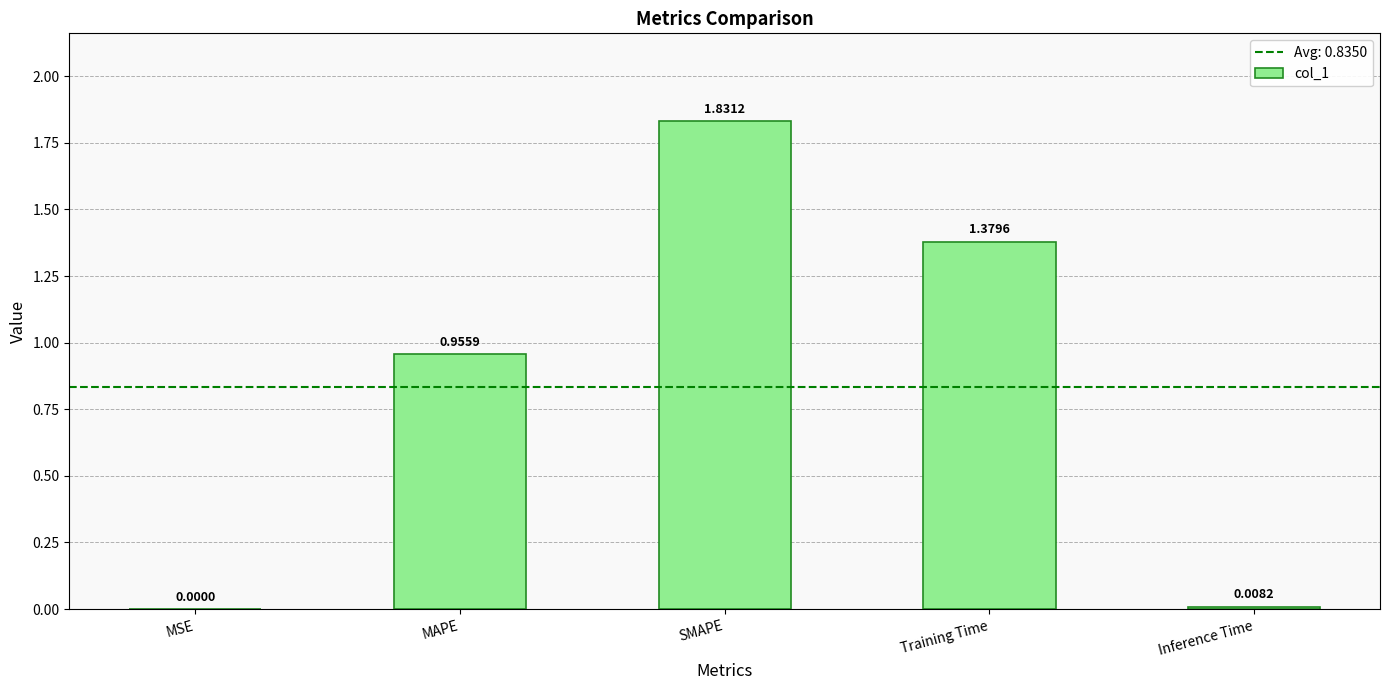

Which category has the highest value across all series?

SMAPE